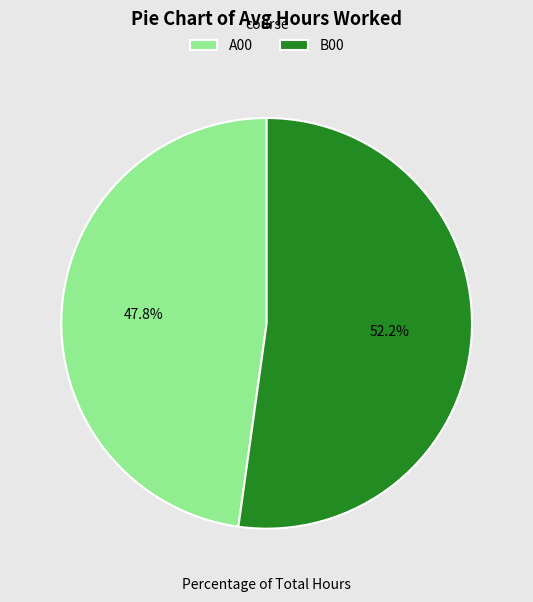

Does B00 account for over 50% of the chart?

Yes